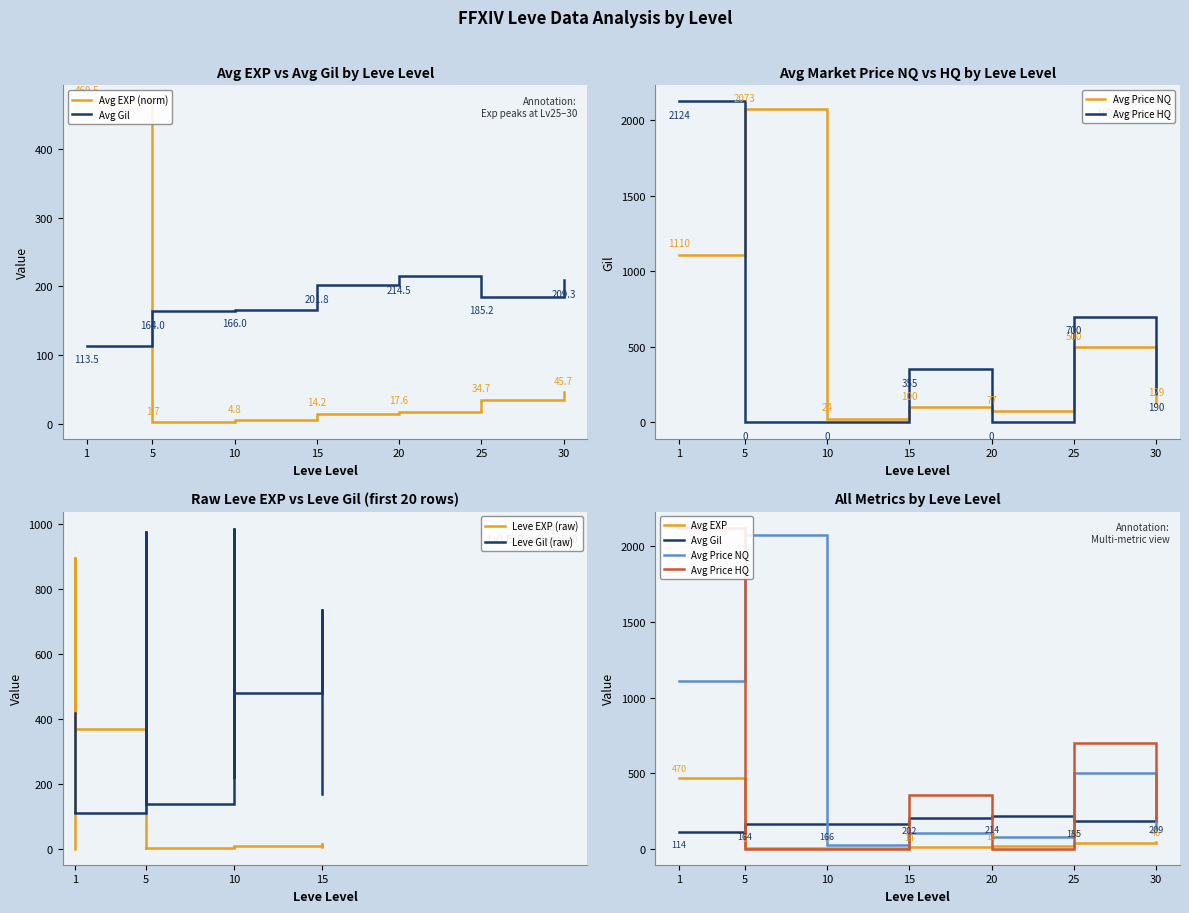

The value of Leve Gil at 5 is 498. True or false?

False